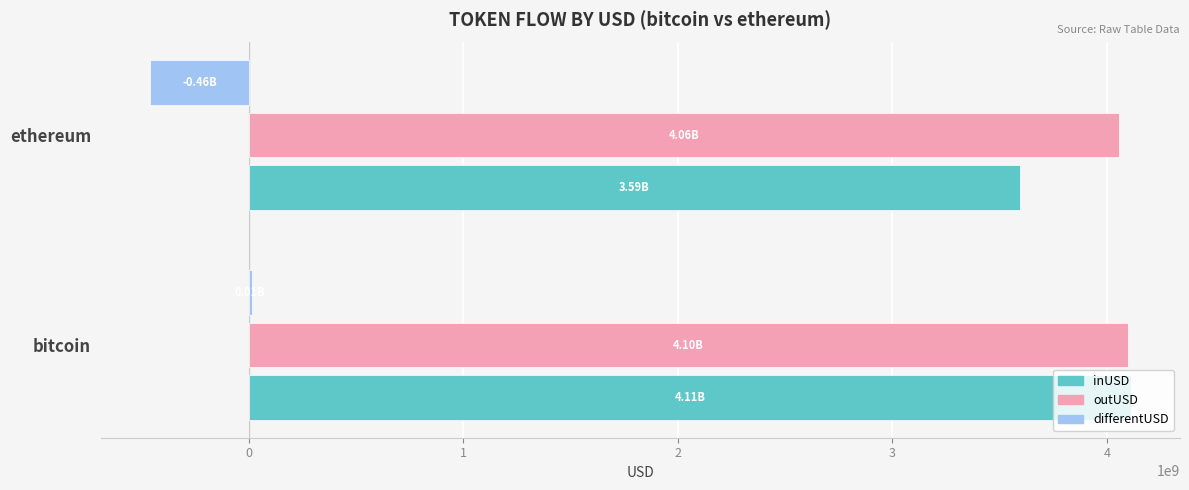

Between bitcoin and ethereum, which series saw the biggest shift?

inUSD